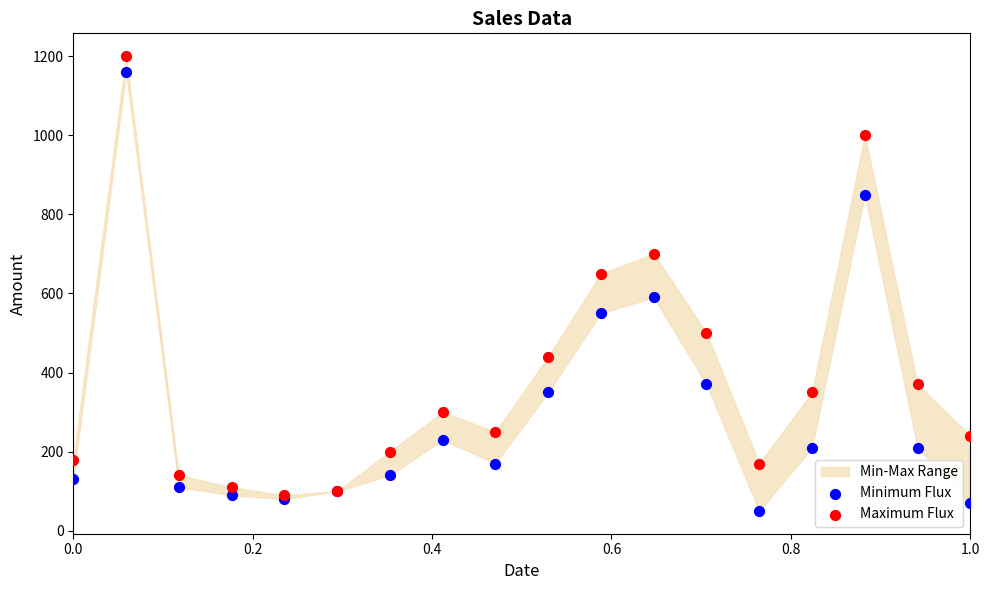

In the Minimum Flux series, what Y value is closest to 605?

590